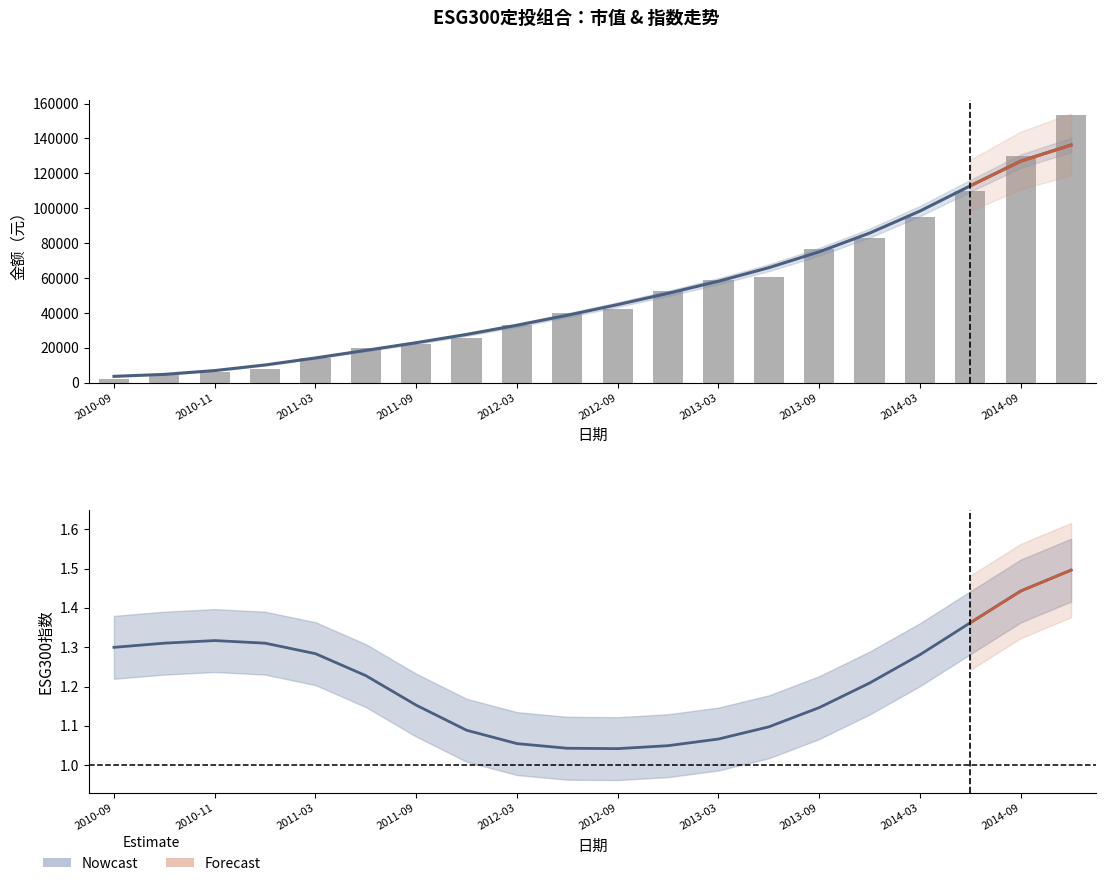

What is the difference between the maximum and minimum values in the 市值 series?

151292.7